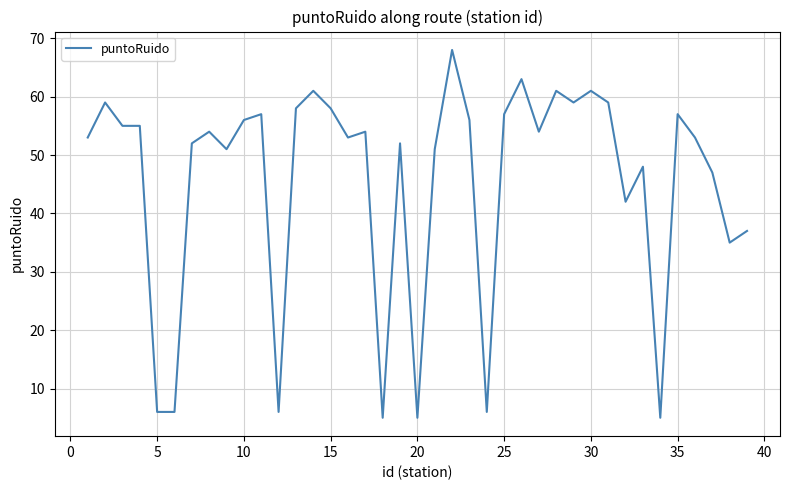

What is the smallest value displayed?

5